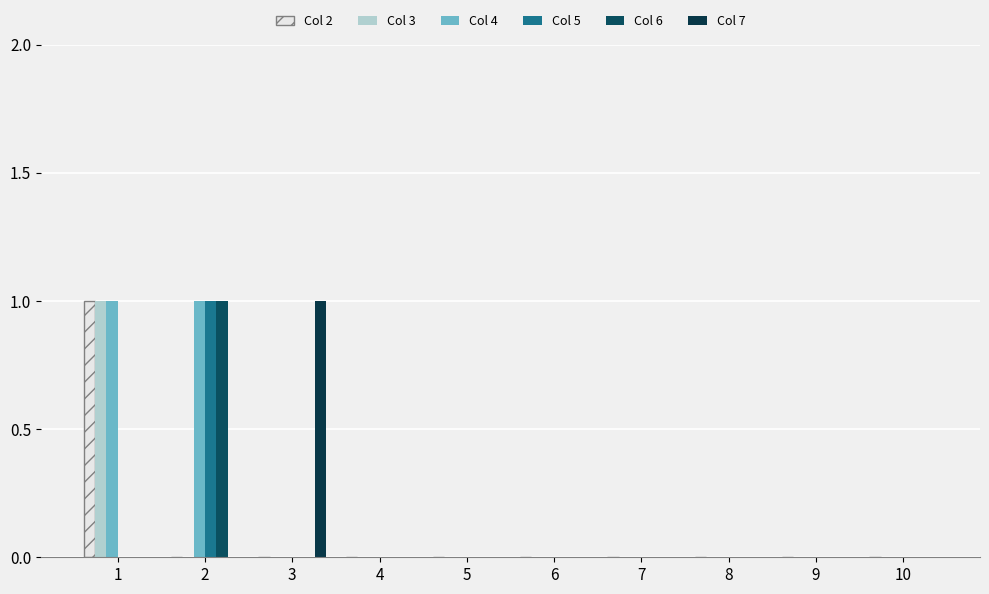

Count the number of data series in this chart.

6